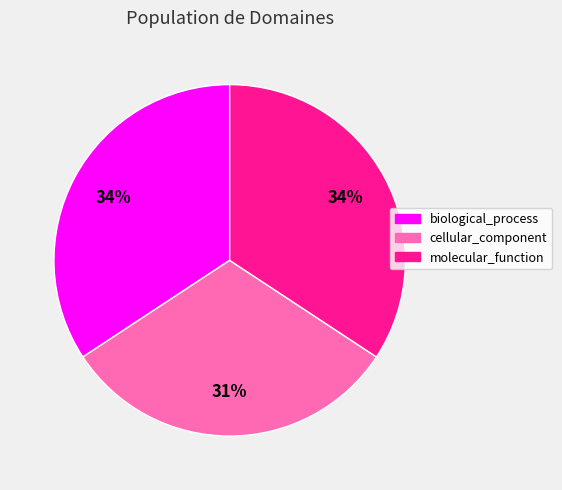

What percentage is the molecular_function slice, to the nearest percent?

34%